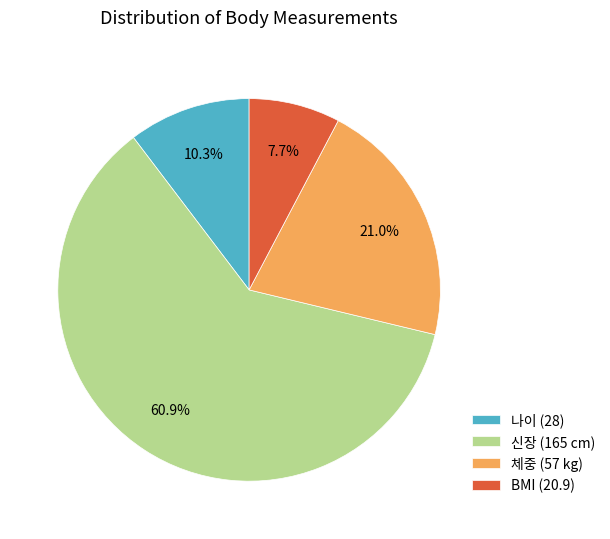

To the nearest percent, what is the average slice percentage?

25%